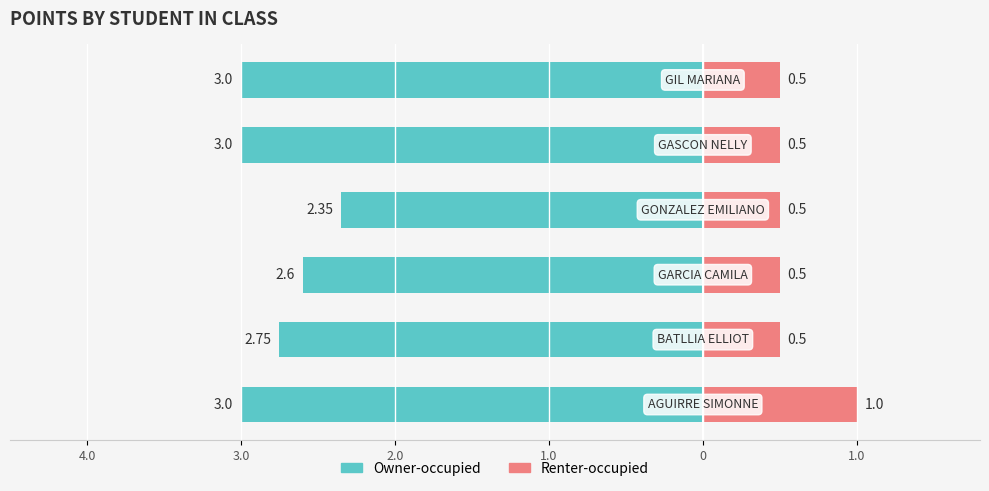

Which has a higher value, 1.0 or 0?

1.0